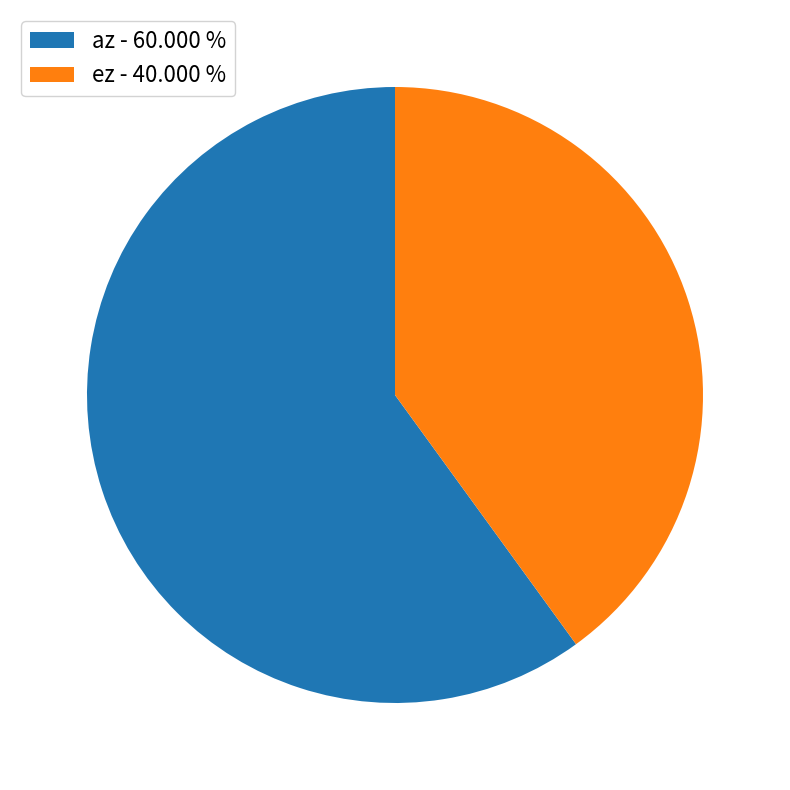

What is the majority slice?

az